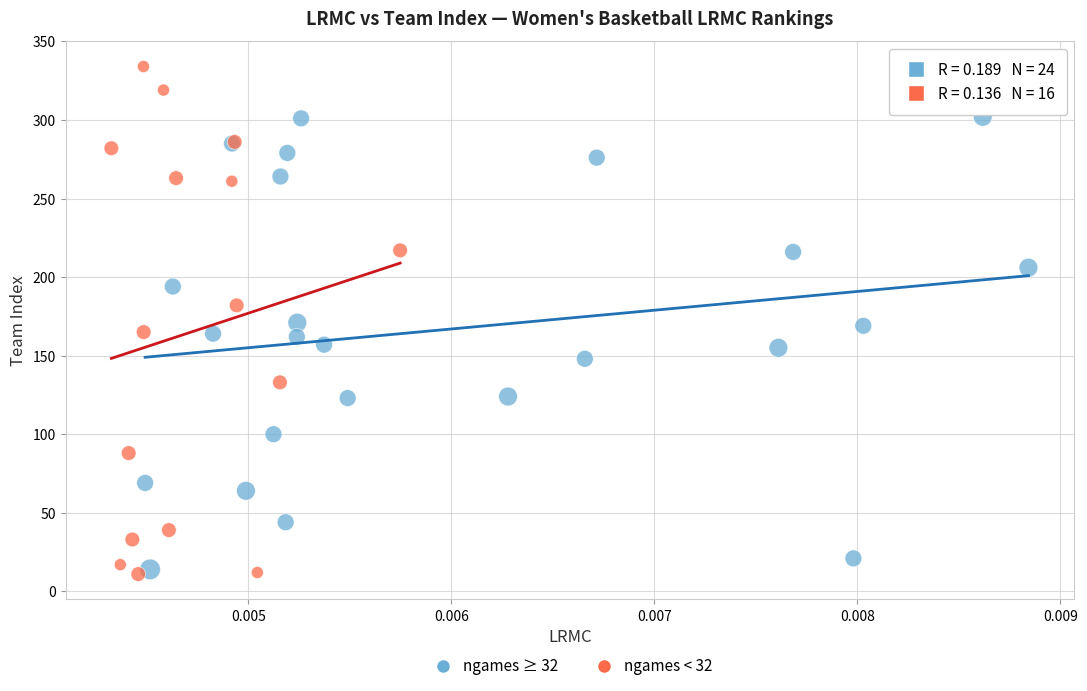

Which series contains the lowest Y value?

ngames < 32